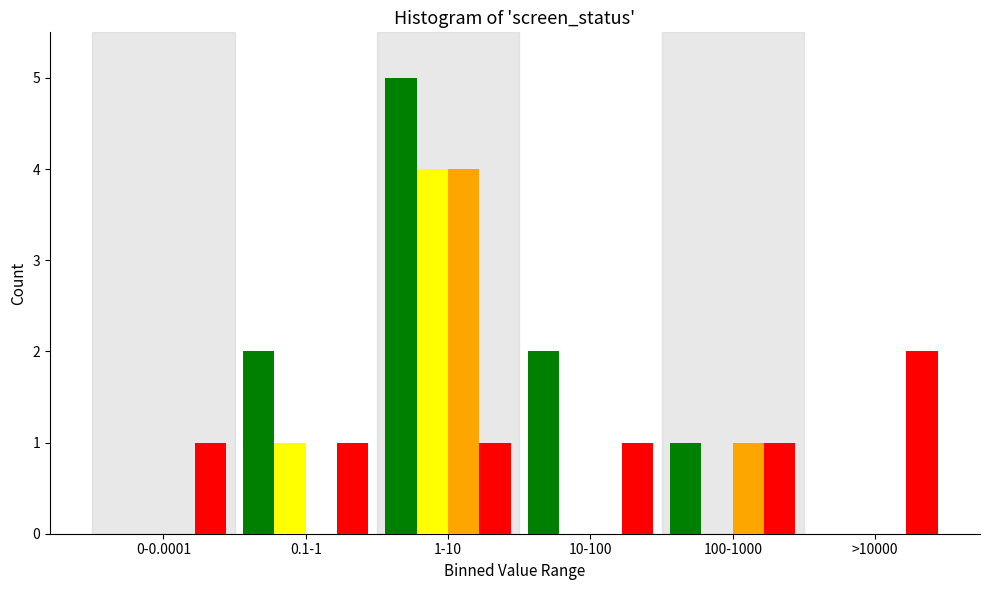

What is the total value across all series at 100-1000?

3